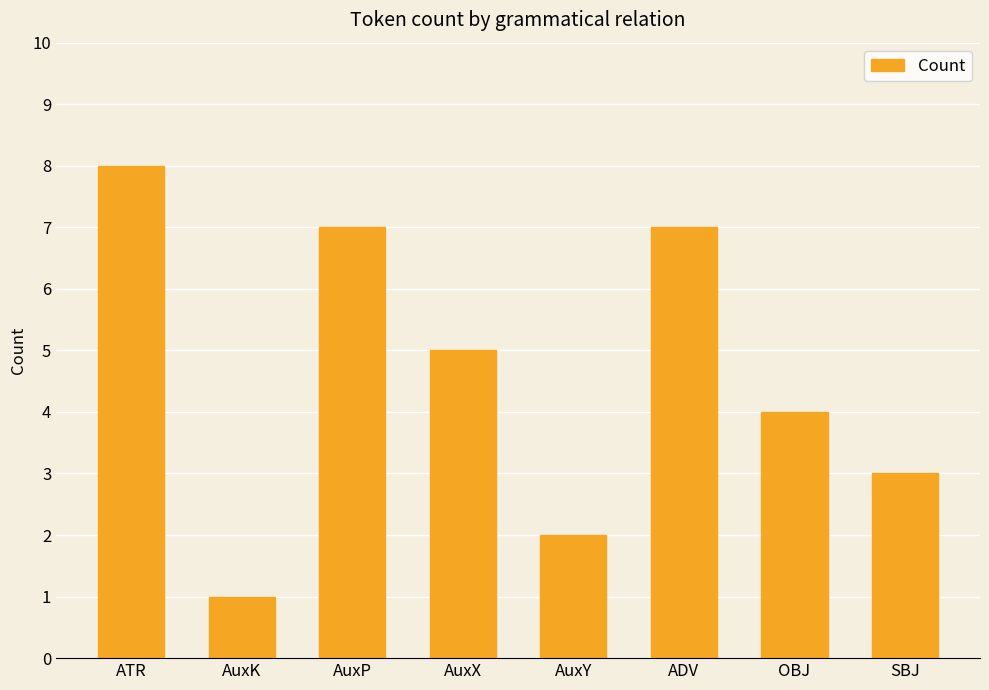

What is the average value?

5